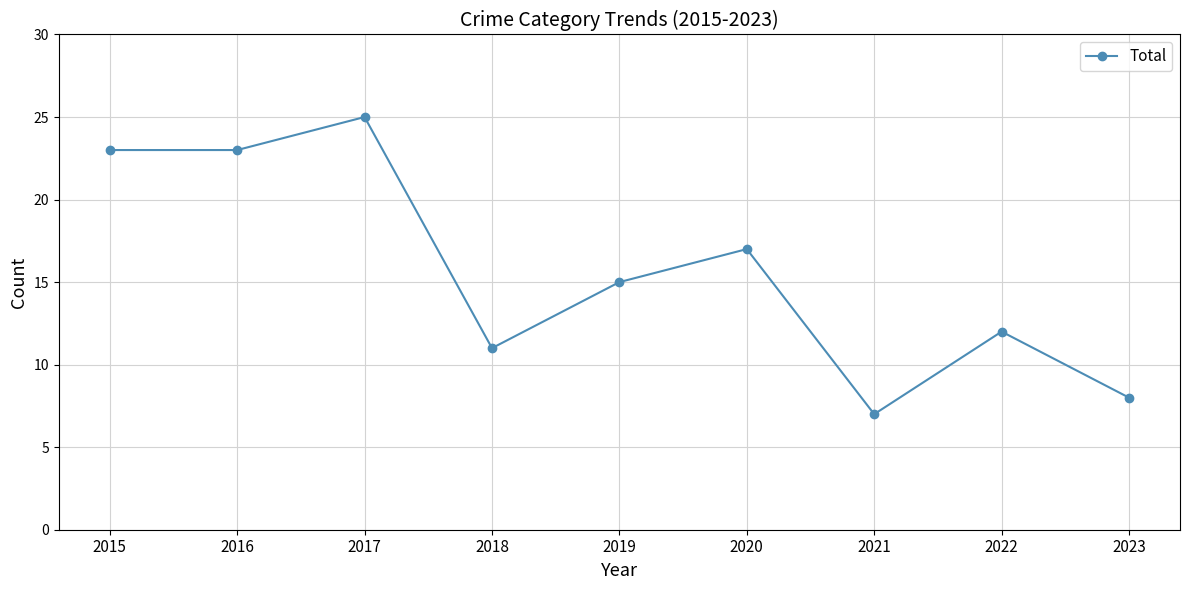

At which category does the chart reach its minimum across all series?

2021